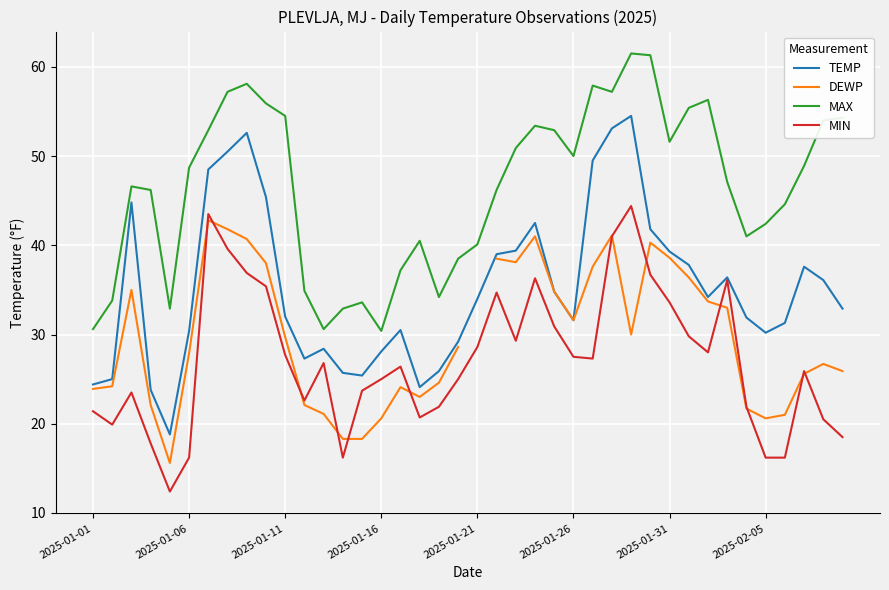

Which series has the largest range (max minus min)?

TEMP